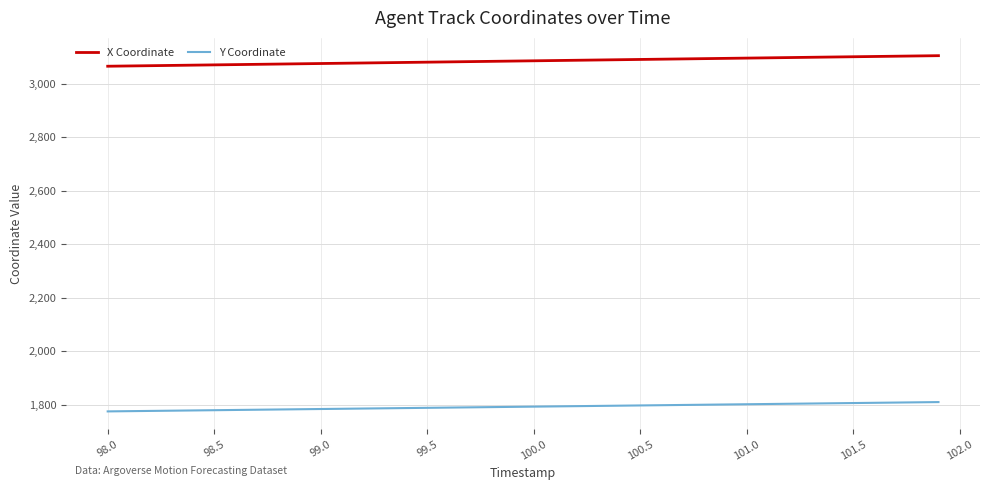

What is the minimum value shown in the chart?

1774.5